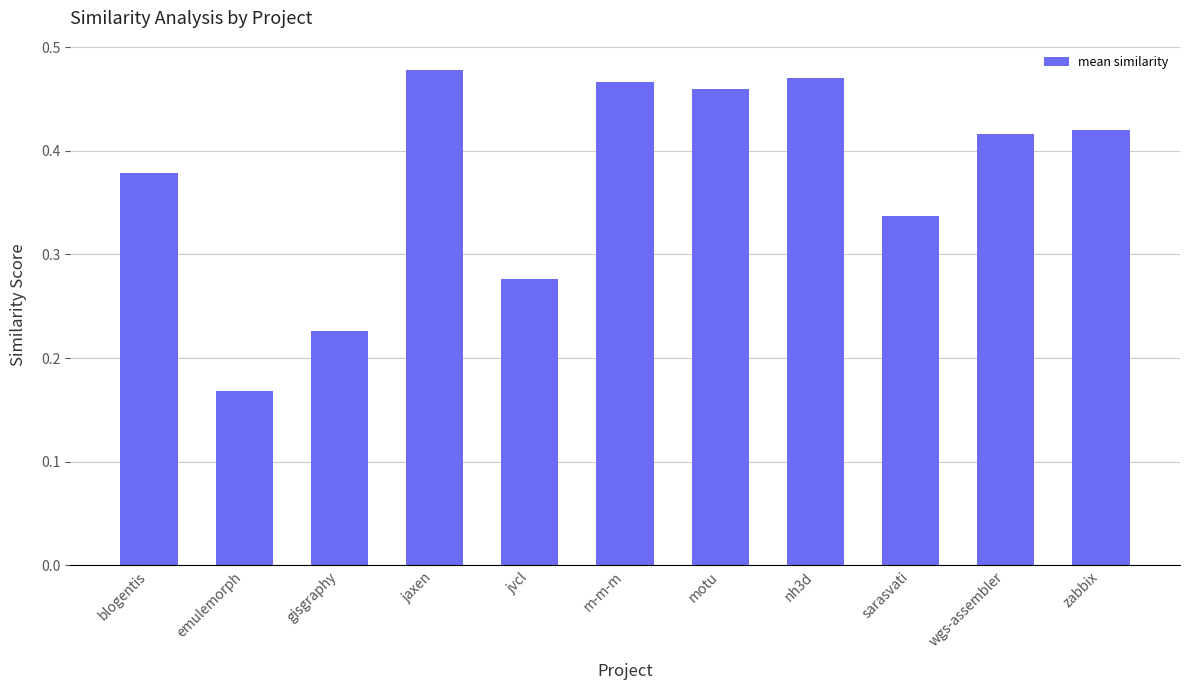

Between zabbix and jvcl, which is larger?

zabbix